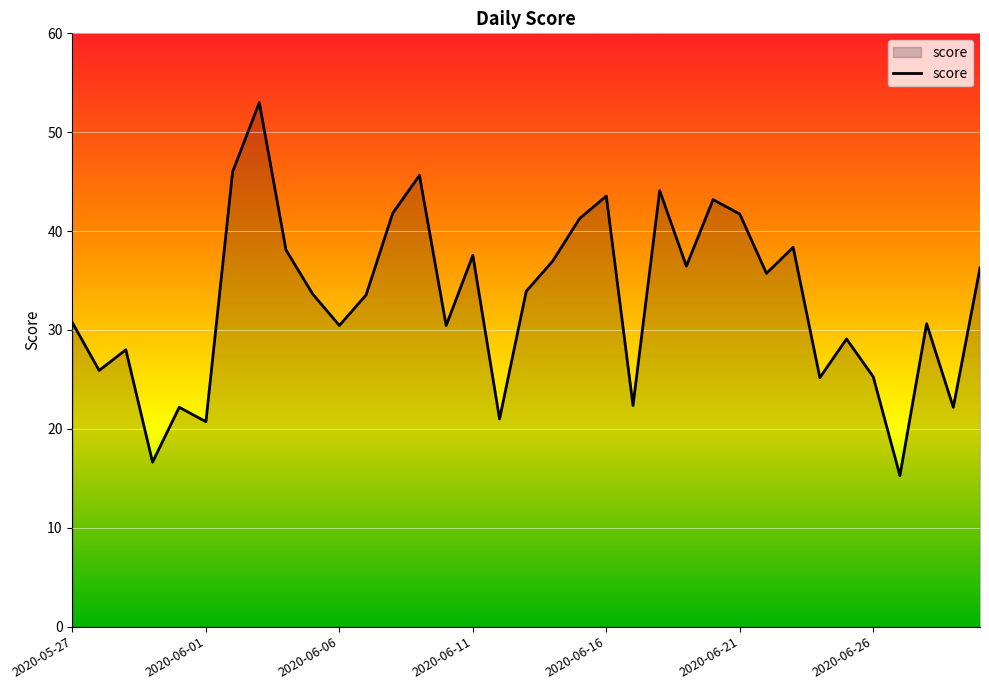

What is the minimum value shown in the chart?

15.3